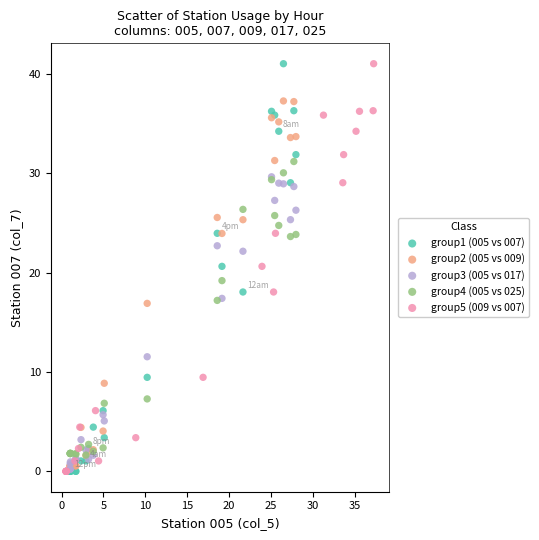

What are all the series names shown in the legend?

group1 (005 vs 007), group2 (005 vs 009), group3 (005 vs 017), group4 (005 vs 025), group5 (009 vs 007)